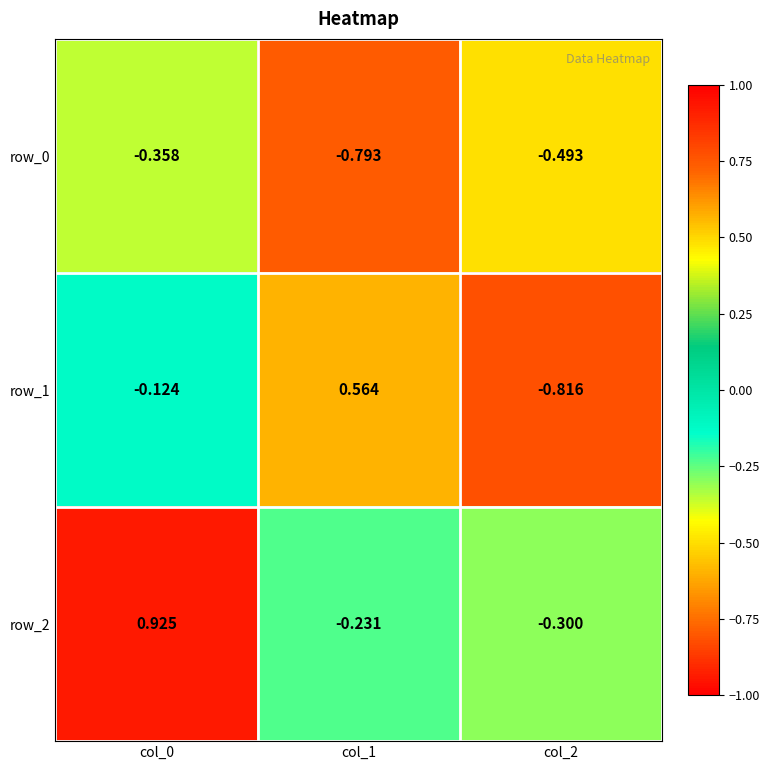

Count the number of categories in the chart.

3